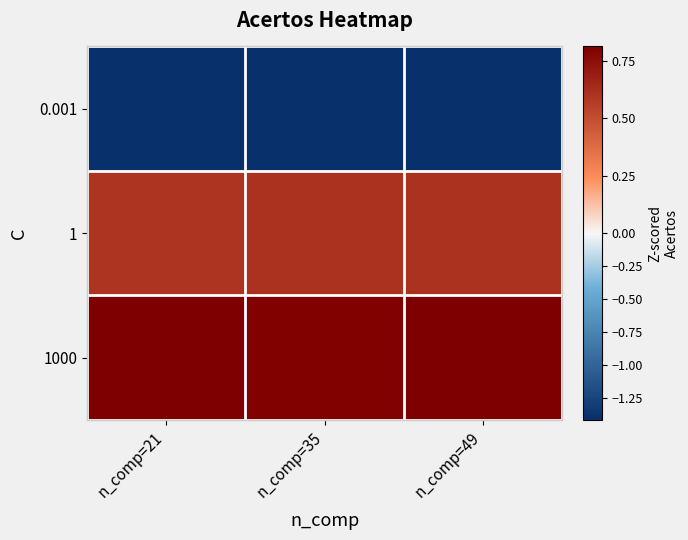

Rank the series at n_comp=49 from lowest to highest value.

0.001, 1, 1000